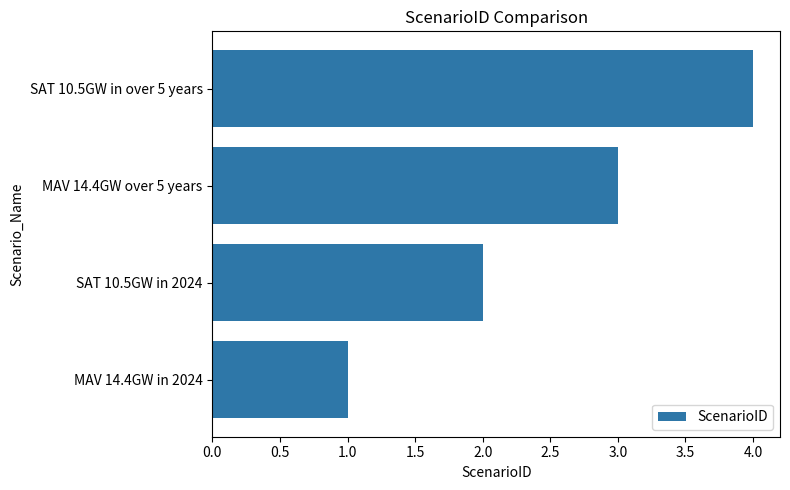

Rank the categories by value from highest to lowest.

SAT 10.5GW in over 5 years, MAV 14.4GW over 5 years, SAT 10.5GW in 2024, MAV 14.4GW in 2024